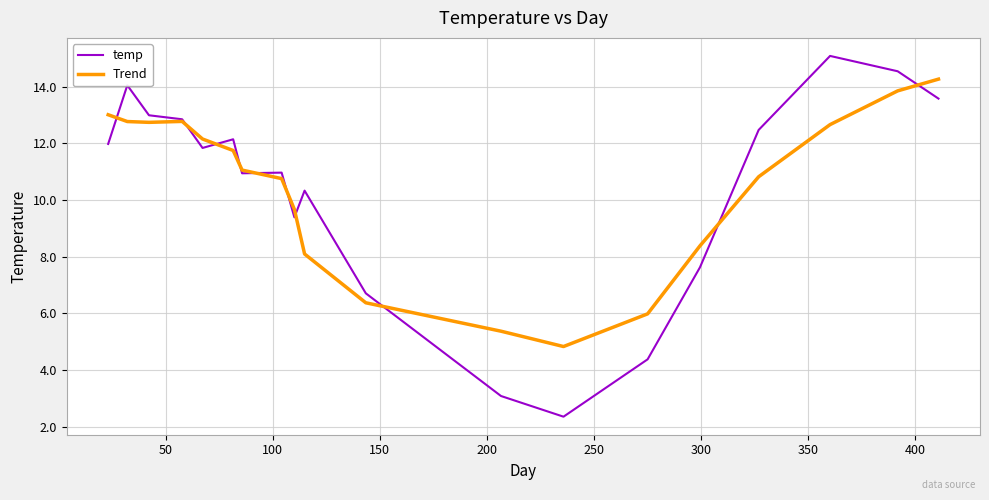

Which series has the widest spread of values?

temp